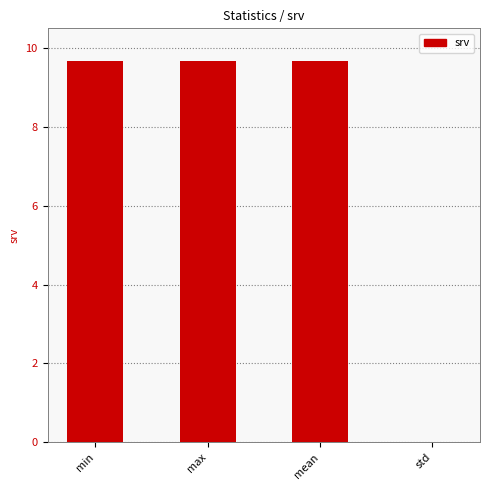

Which has a higher value, std or max?

max